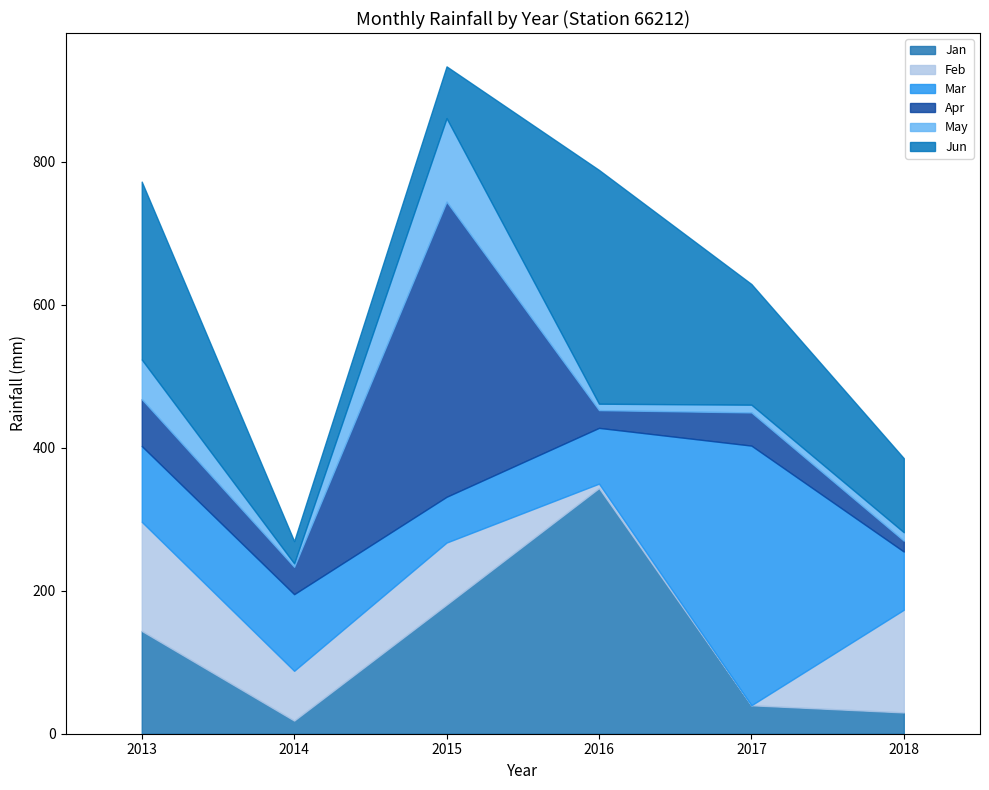

Is it true that Jan equals 180.6 at 2015?

True